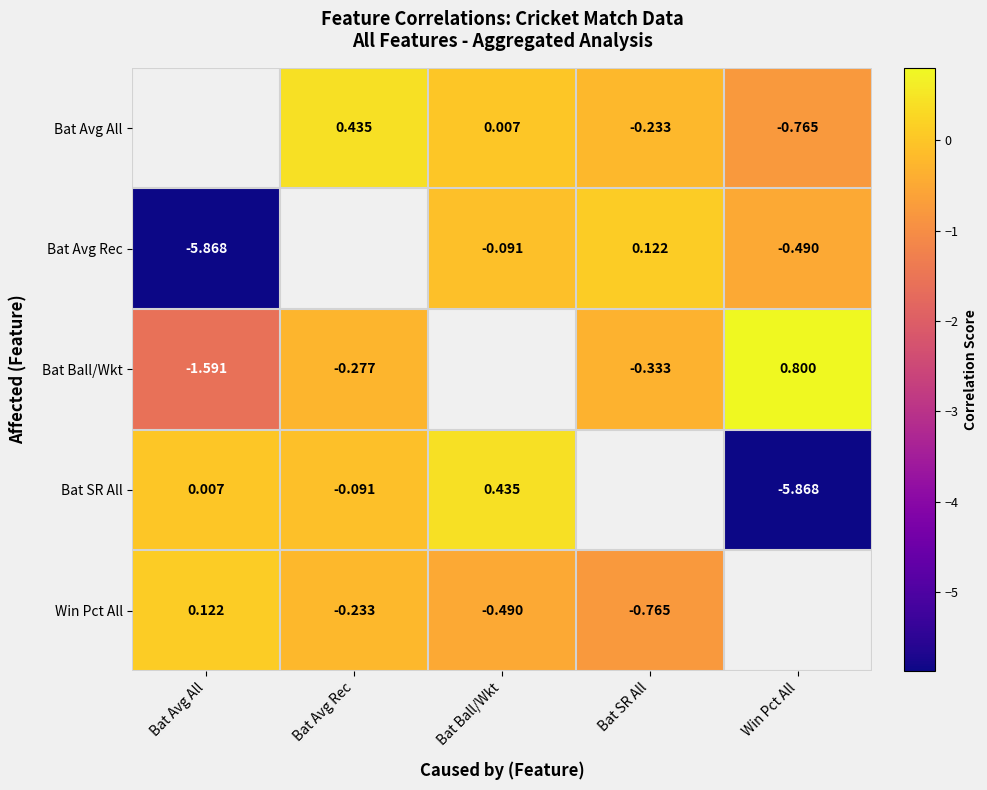

Is the value of Bat Avg Rec at Bat Ball/Wkt greater than the value of Bat Avg All at Bat SR All?

Yes